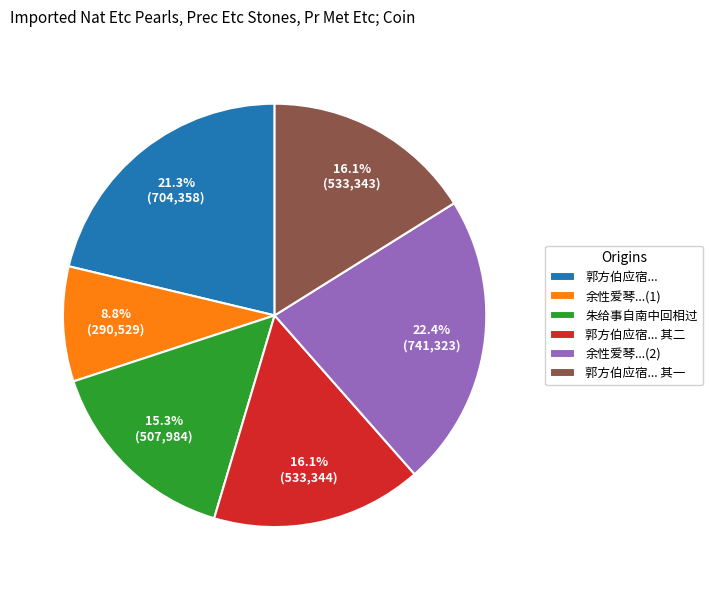

Which category has the biggest portion of the pie?

余性爱琴...(2)